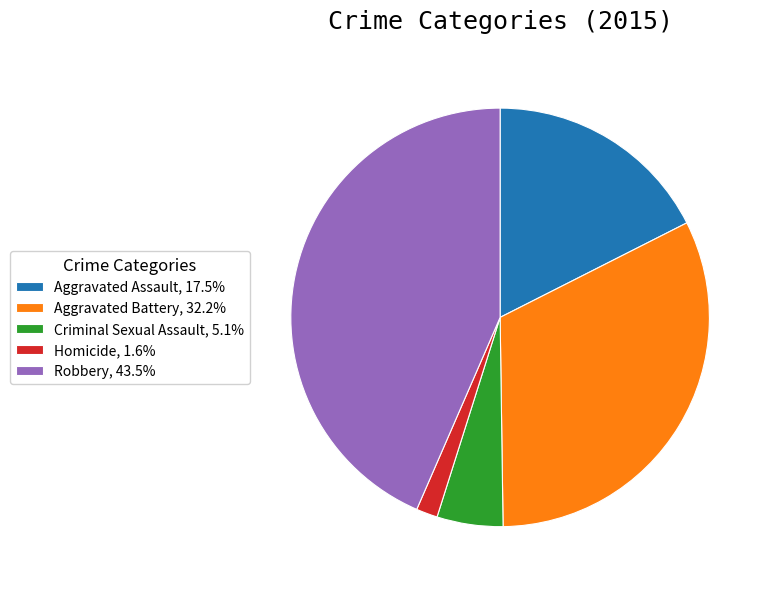

Combined, do Homicide, 1.6% and Aggravated Battery, 32.2% account for over 50%?

No